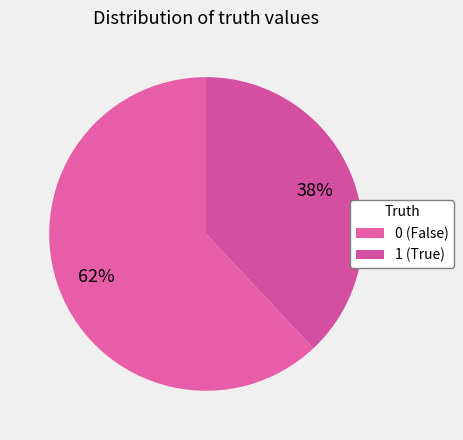

Rank the categories by value from lowest to highest.

1, 0